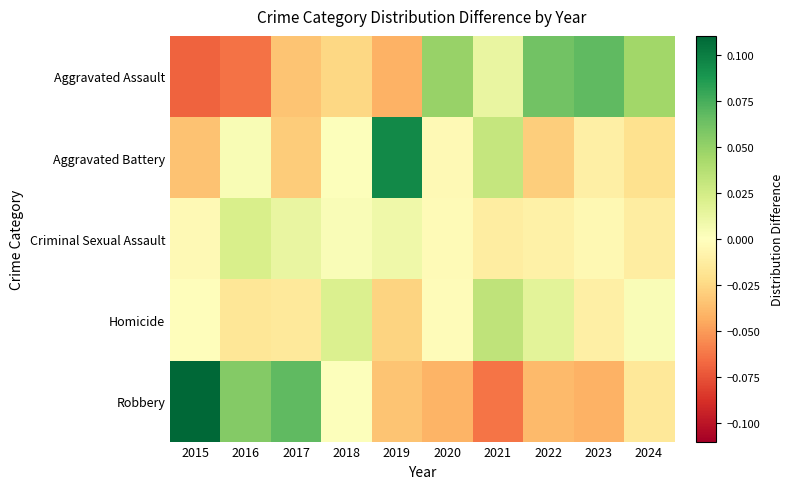

Which has a higher value, 2021 or 2019?

2021